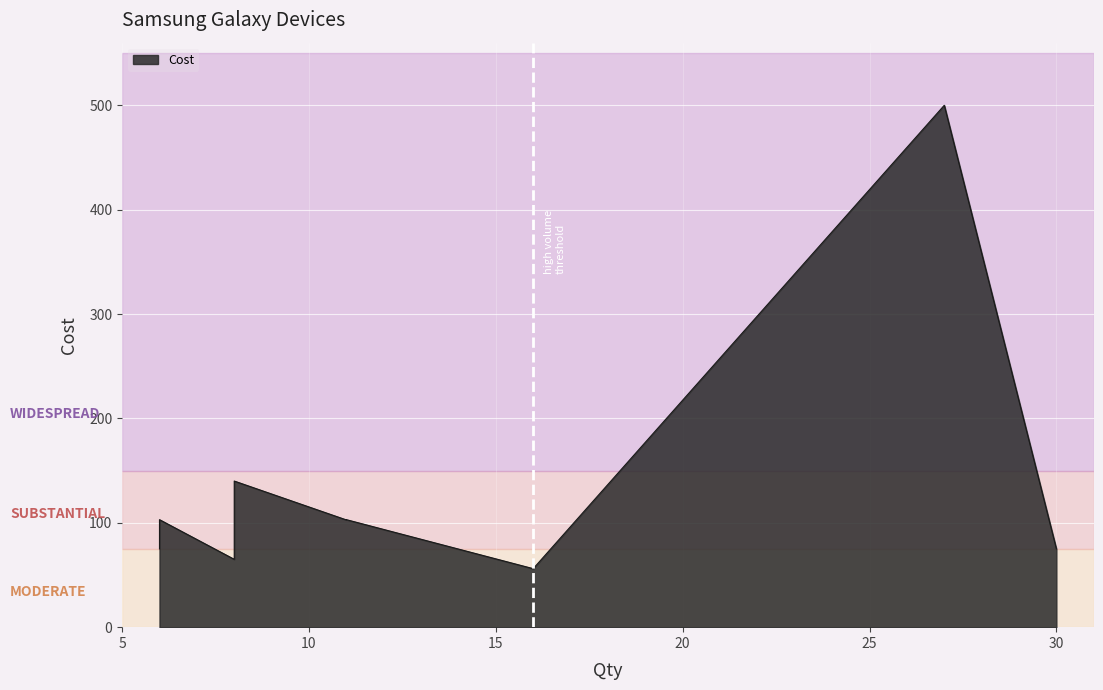

What is the label of the 4th point from the right?

Galaxy J6 J600FN